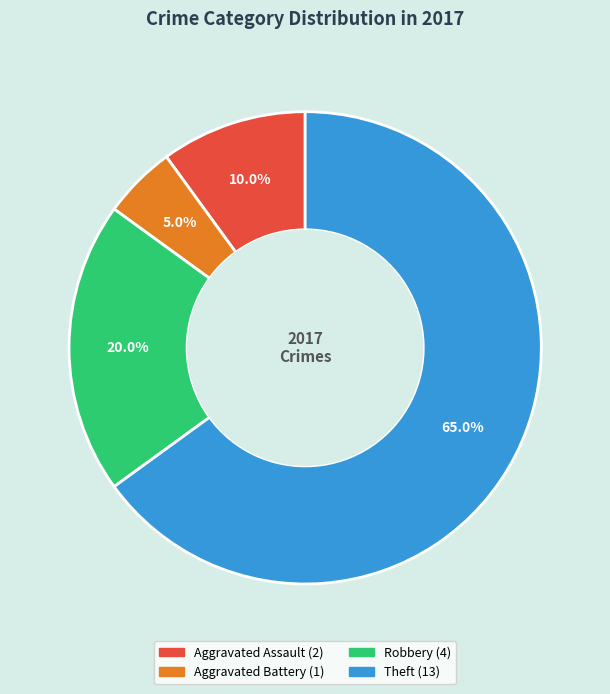

Is there a majority slice in this chart?

Yes